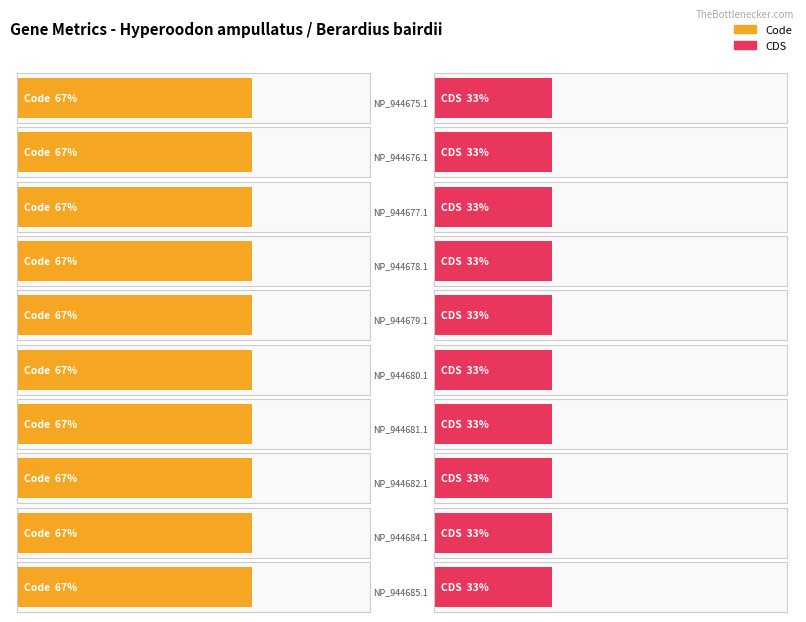

Between NP_944679.1 and NP_944681.1, which series saw the biggest shift?

Code